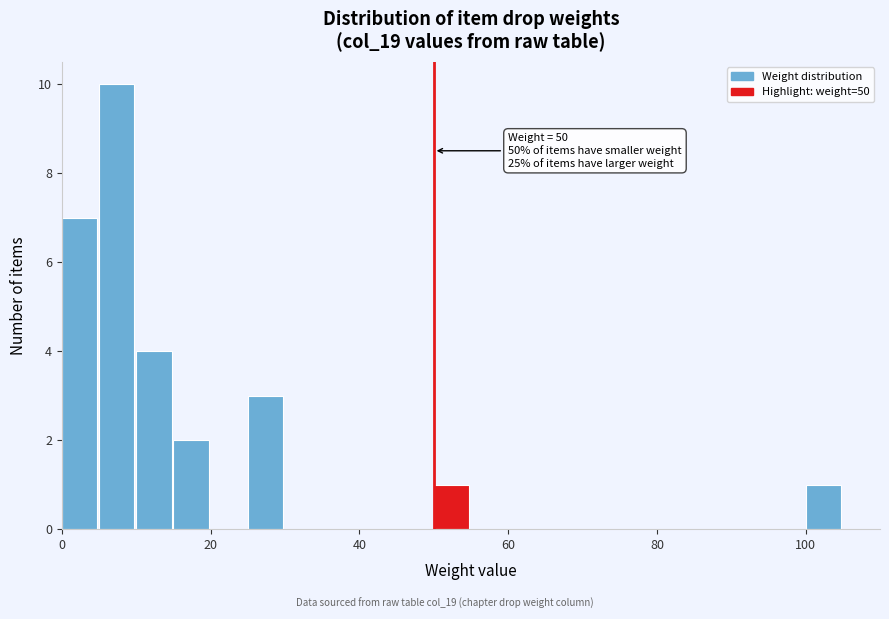

Around what value on the x-axis is the tallest bar? Give the approximate position of its centre, as read against the axis.

8